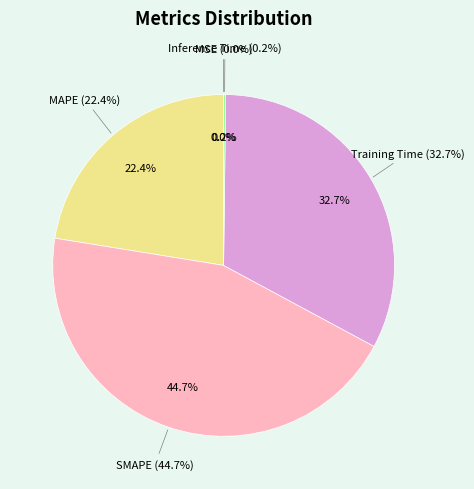

Is the sum of SMAPE and Inference Time greater than half?

No